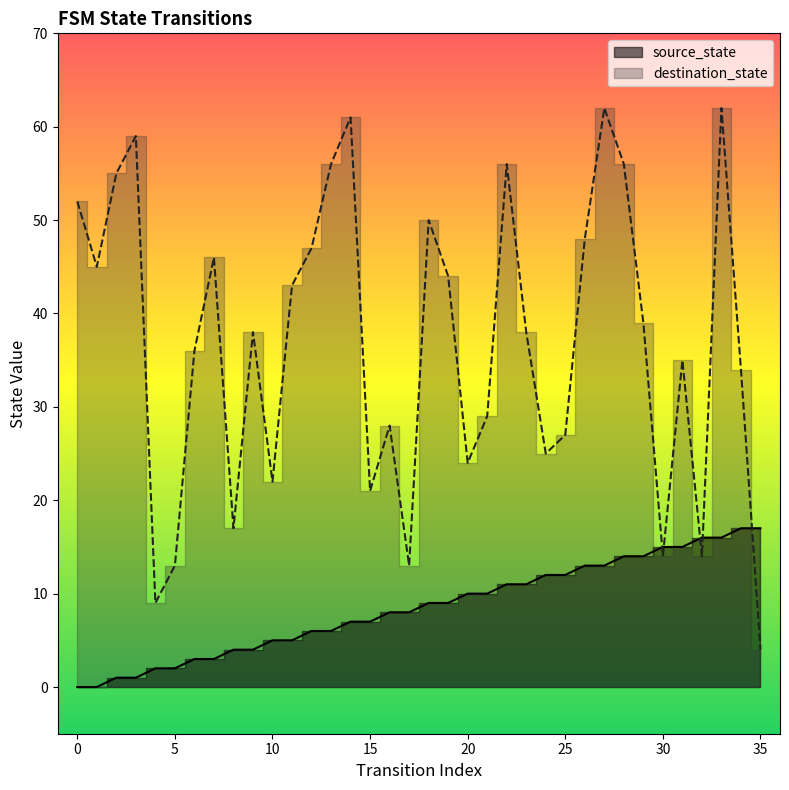

Where does the source_state series first go above 9?

20